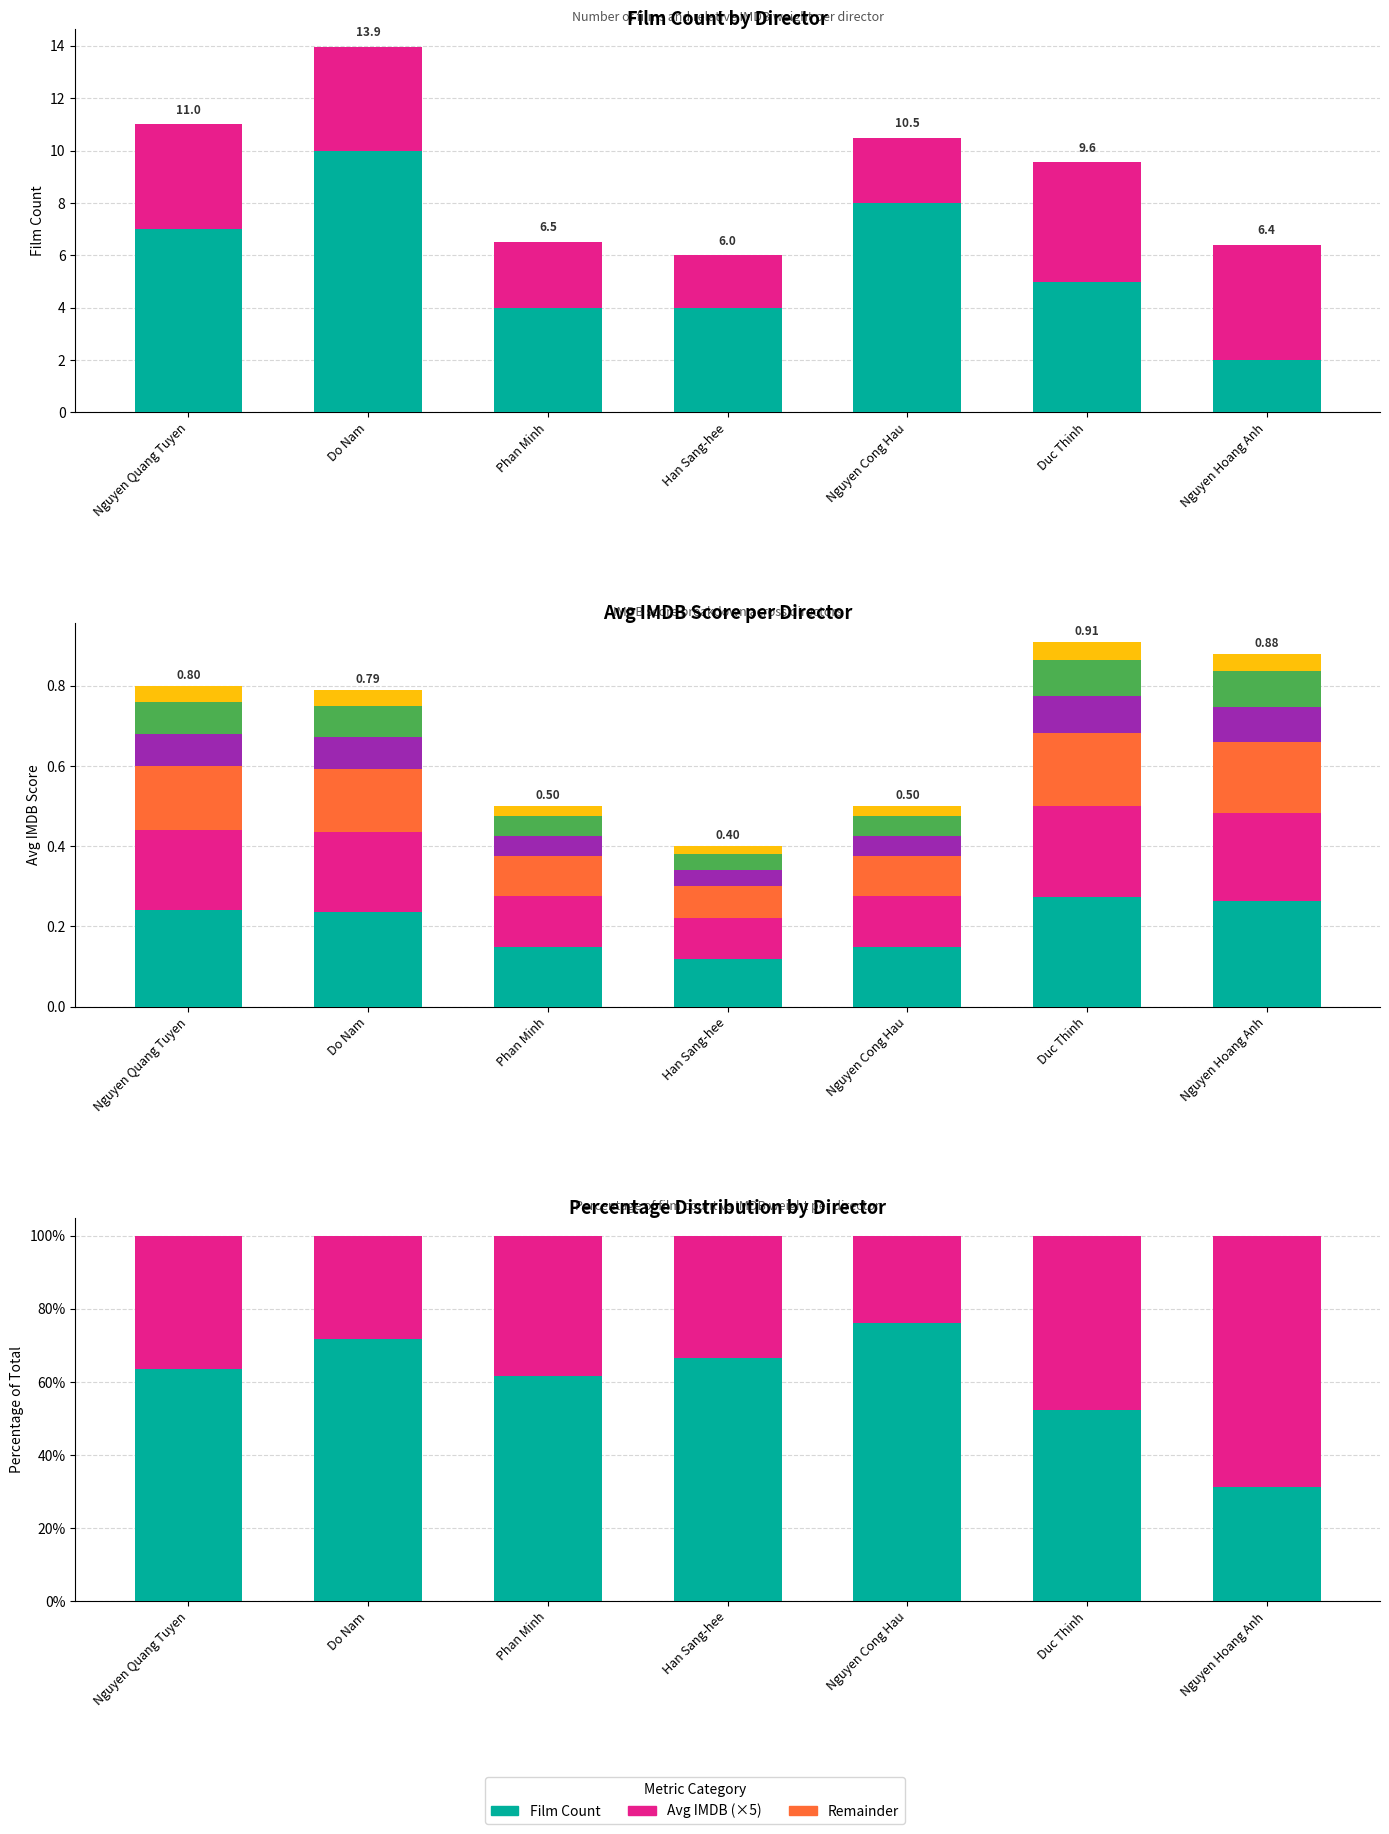

How many values in the Avg IMDB Score series are below 3?

3